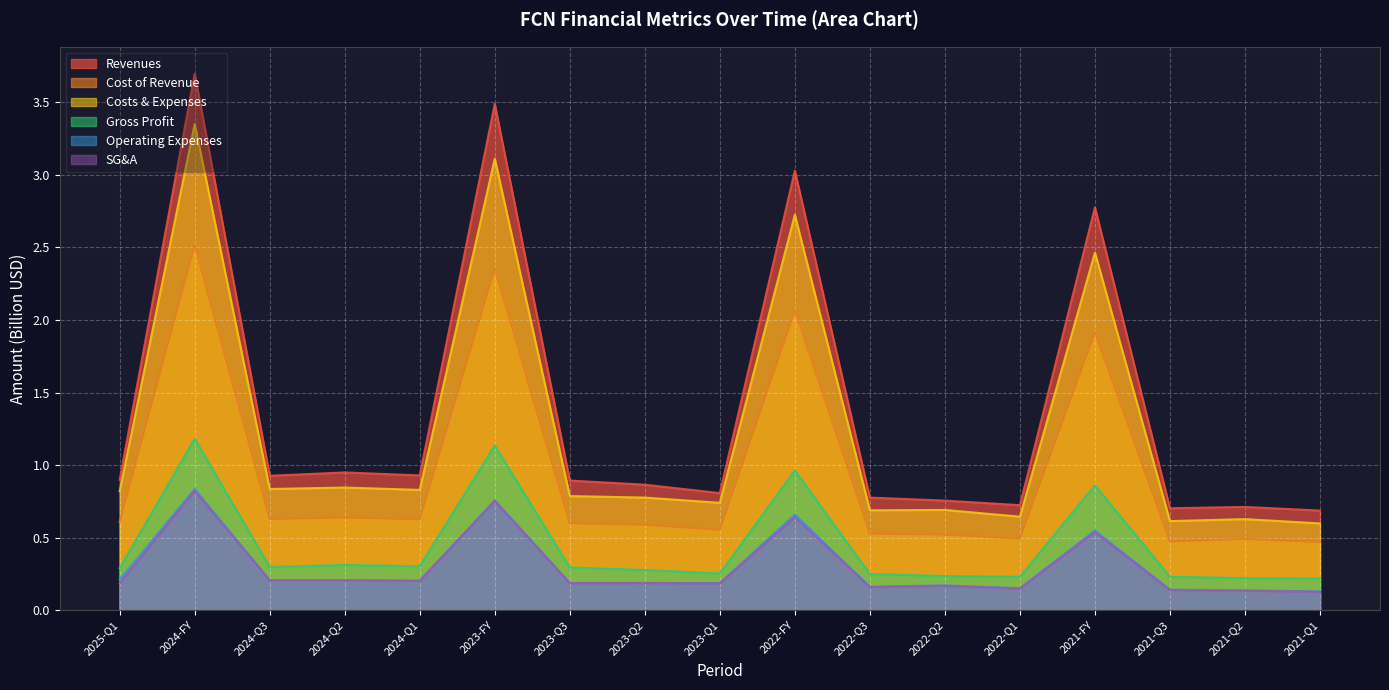

What is the label of the 8th point from the right?

2022-FY